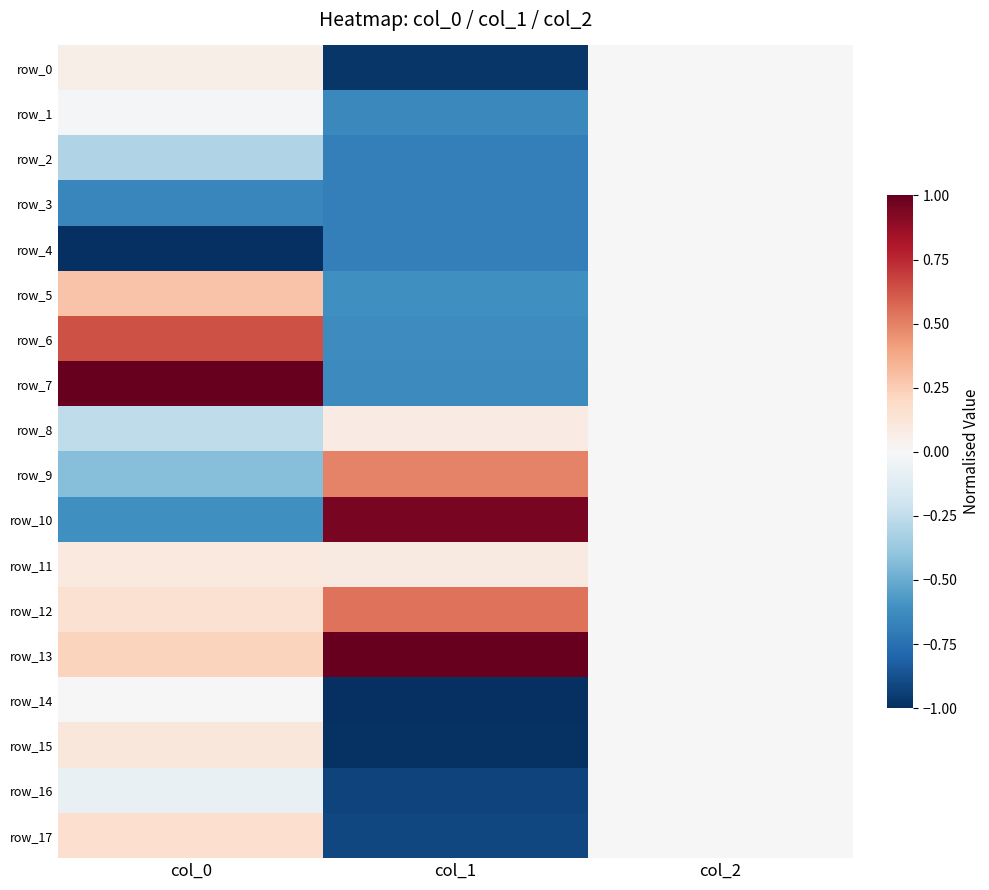

At how many categories does at least one series exceed 0?

2